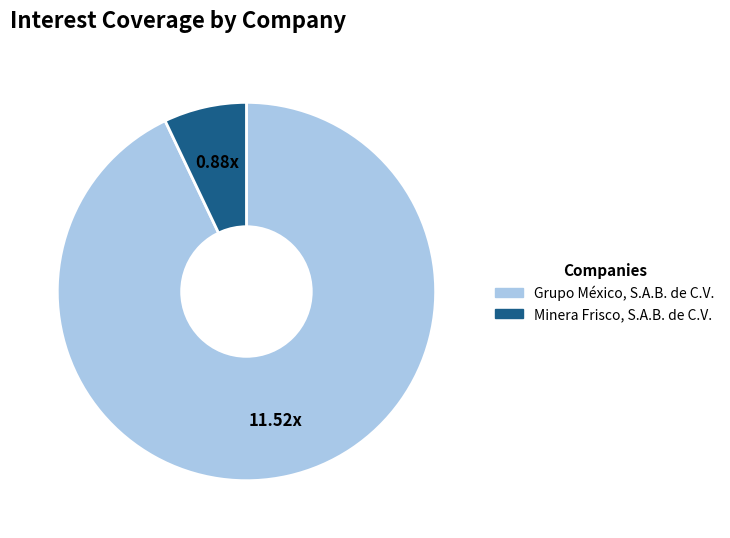

Which category has the smallest portion of the pie?

Minera Frisco, S.A.B. de C.V.